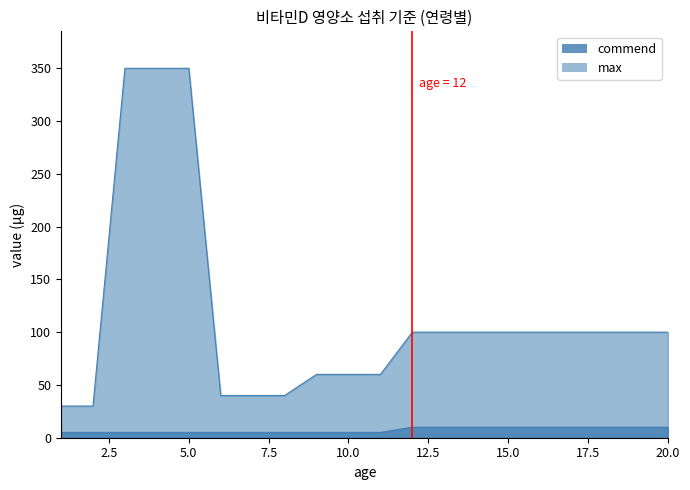

Which series has the largest range (max minus min)?

max